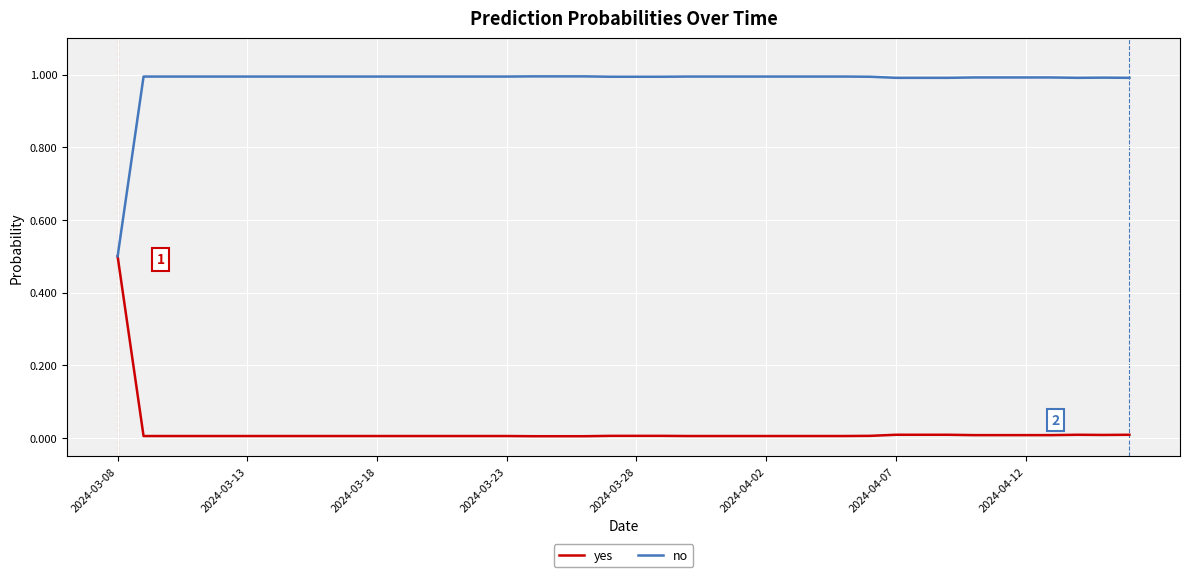

What is the maximum value for no?

1.0